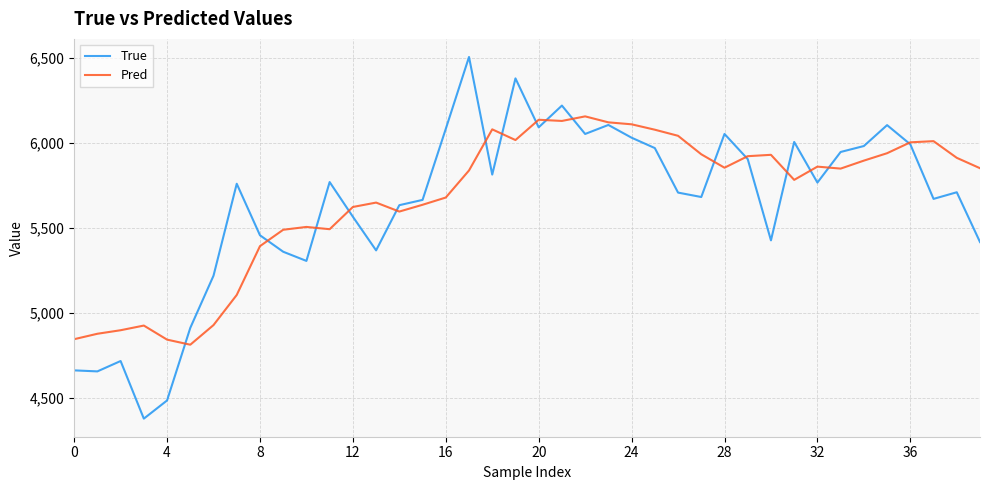

After their last crossing, which series has the higher values: True or Pred?

Pred